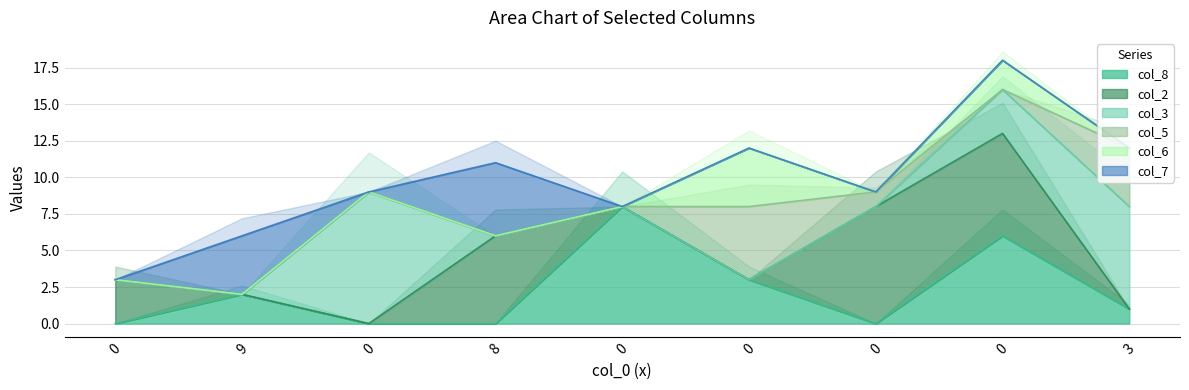

True or false: col_8 has more than 0 points higher than both neighbors.

True